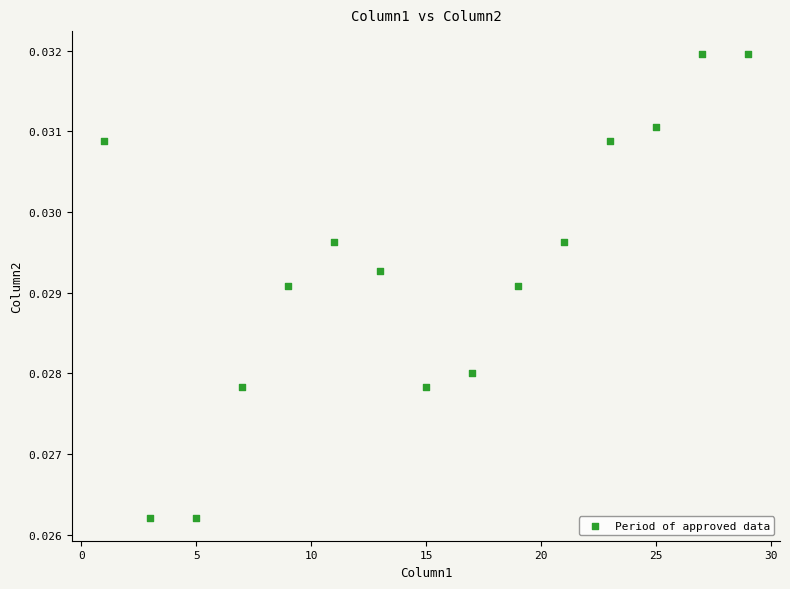

What is the range of X values (max minus min)?

28.0